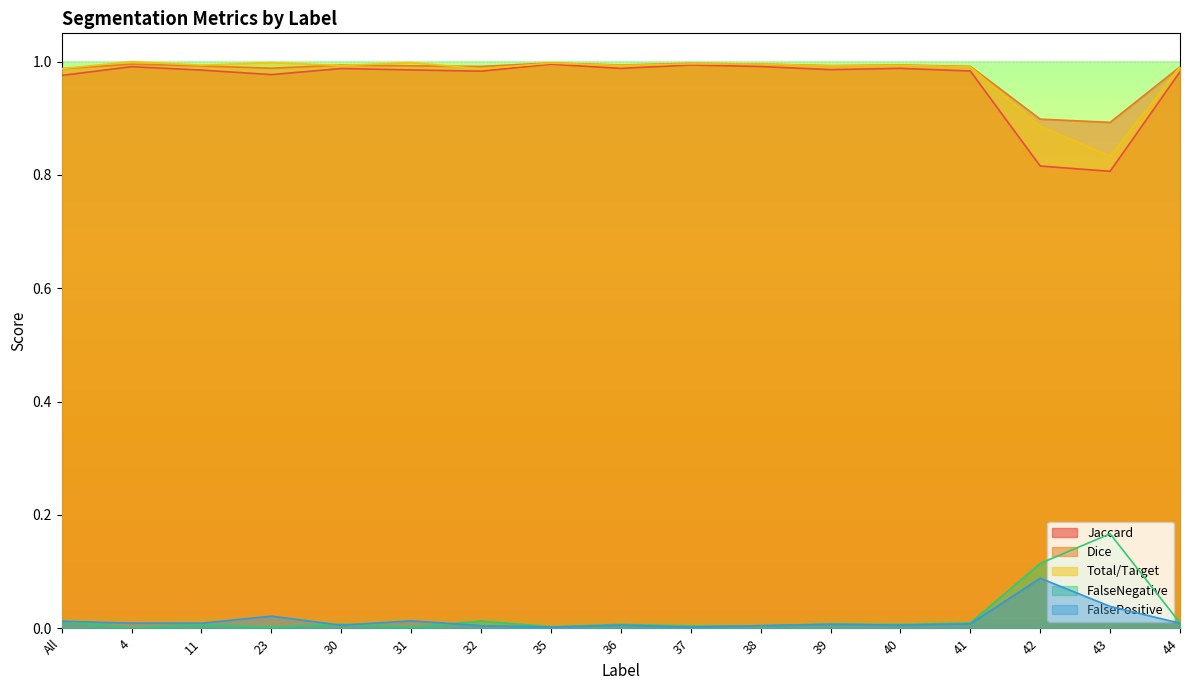

Rank the series at 32 from lowest to highest value.

FalsePositive, FalseNegative, Jaccard, Total/Target, Dice